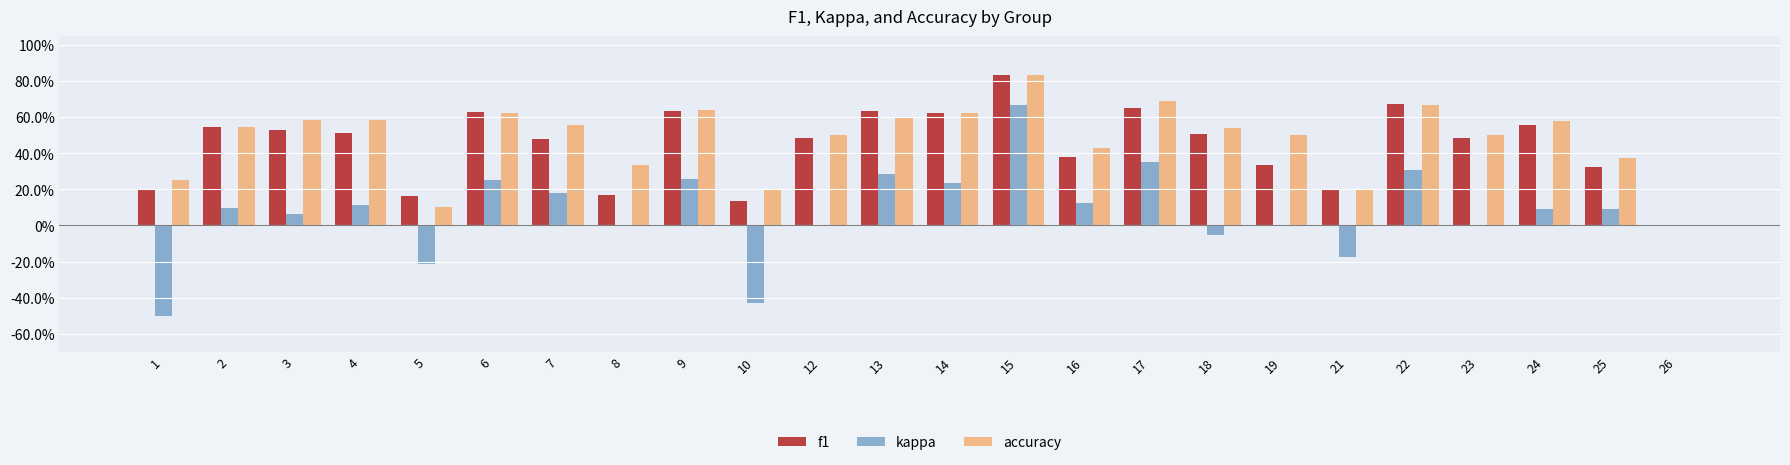

Which series has the largest total across all categories?

accuracy